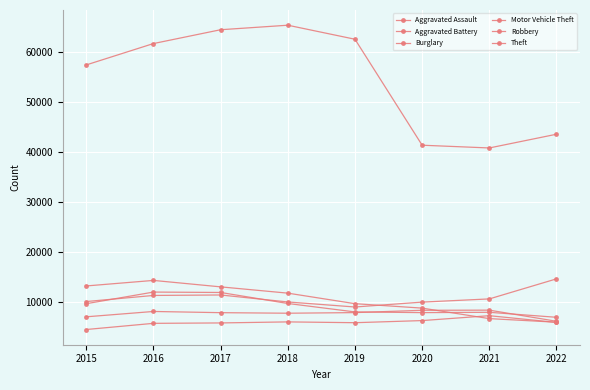

What is the total value across all series at 2016?

112950